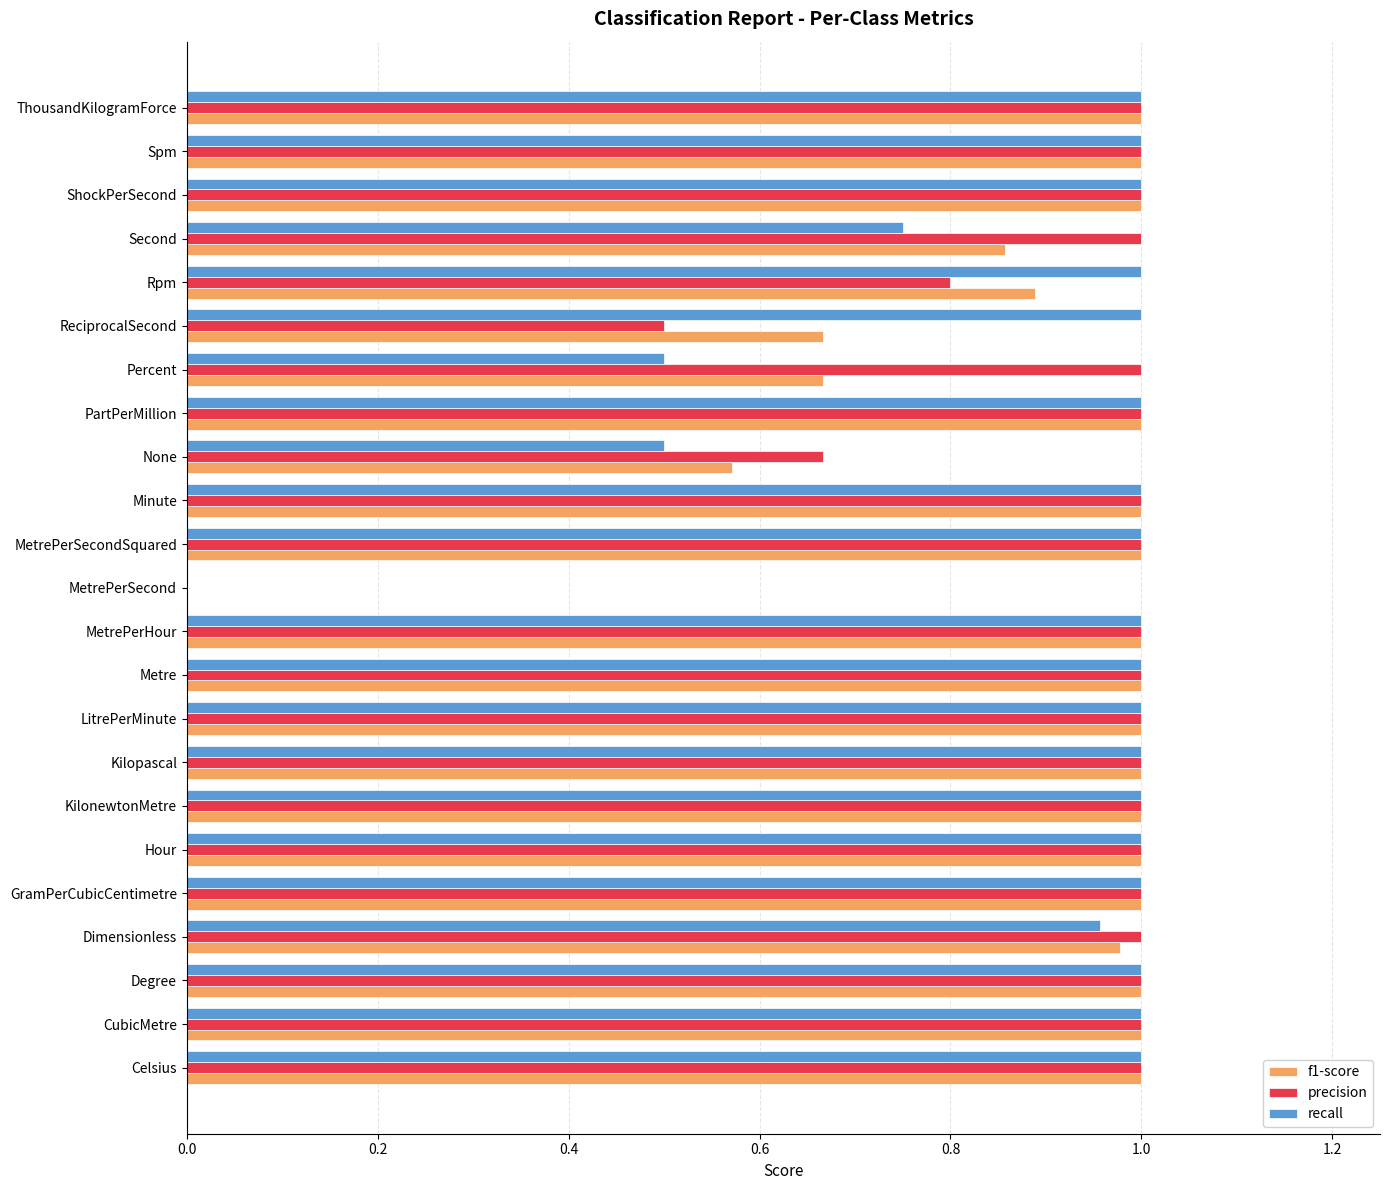

Which series has the largest total across all categories?

precision